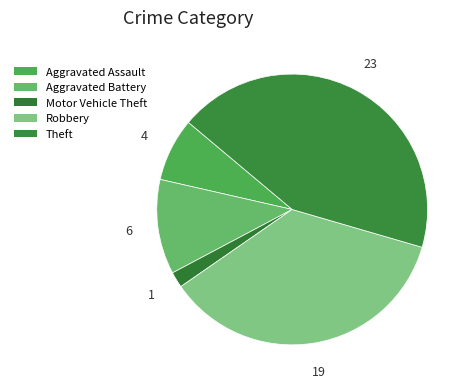

To the nearest percent, what is the difference between the Motor Vehicle Theft and Theft slice percentages?

42%